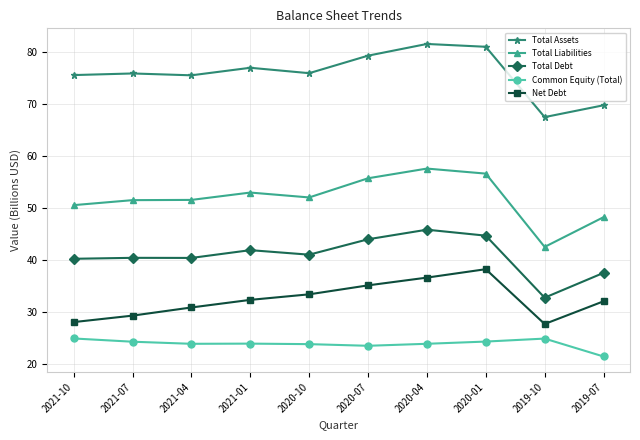

How many lines are shown in the chart?

5